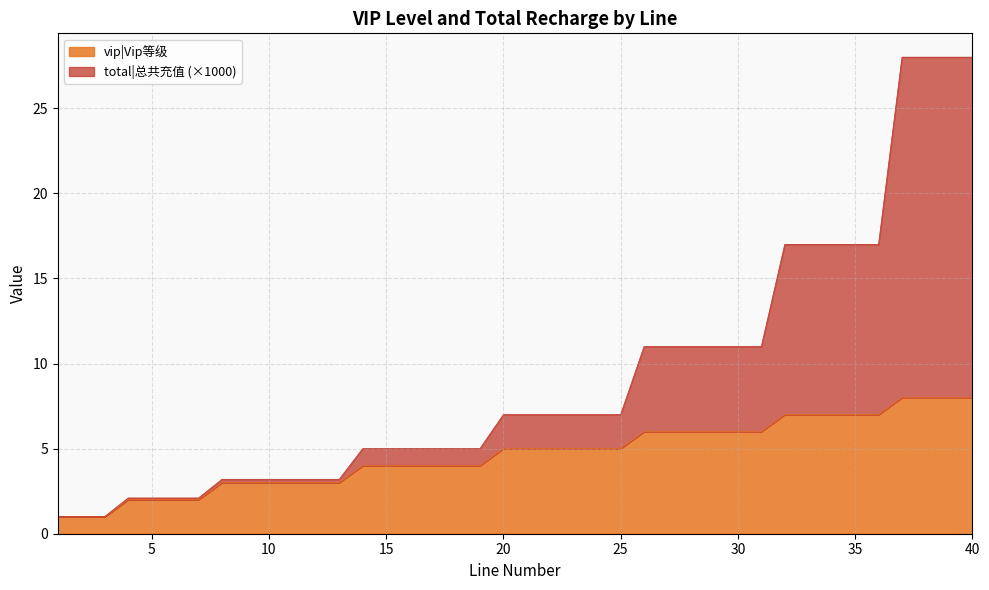

True or false: vip|Vip等级 and total|总共充值 intersect in this chart.

False